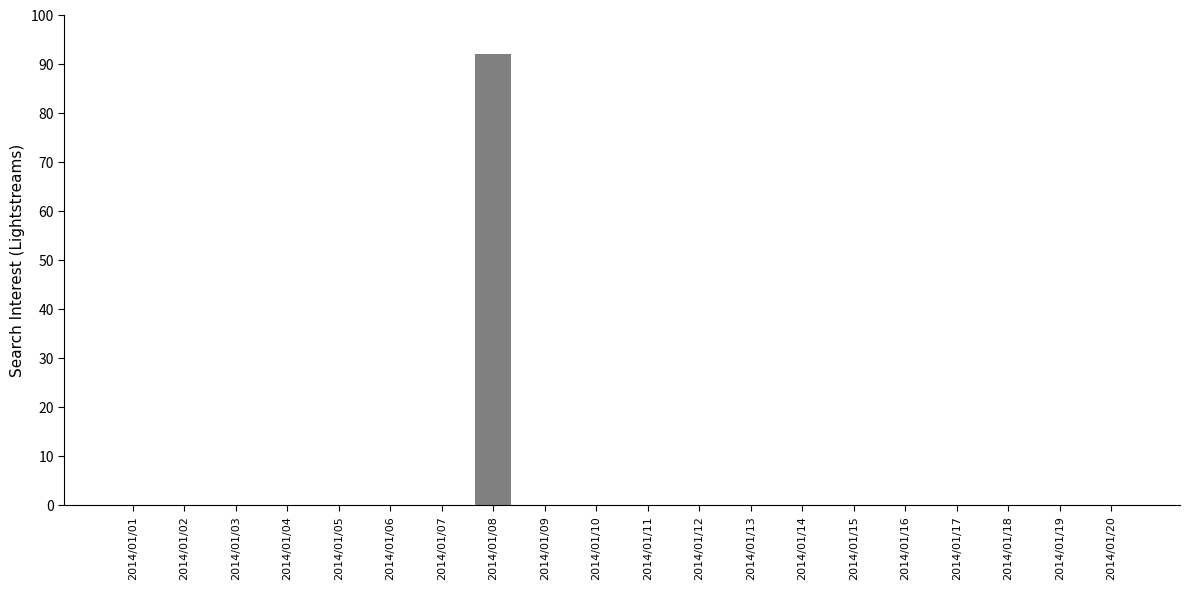

Are the bars grouped side by side (vs. stacked)?

No